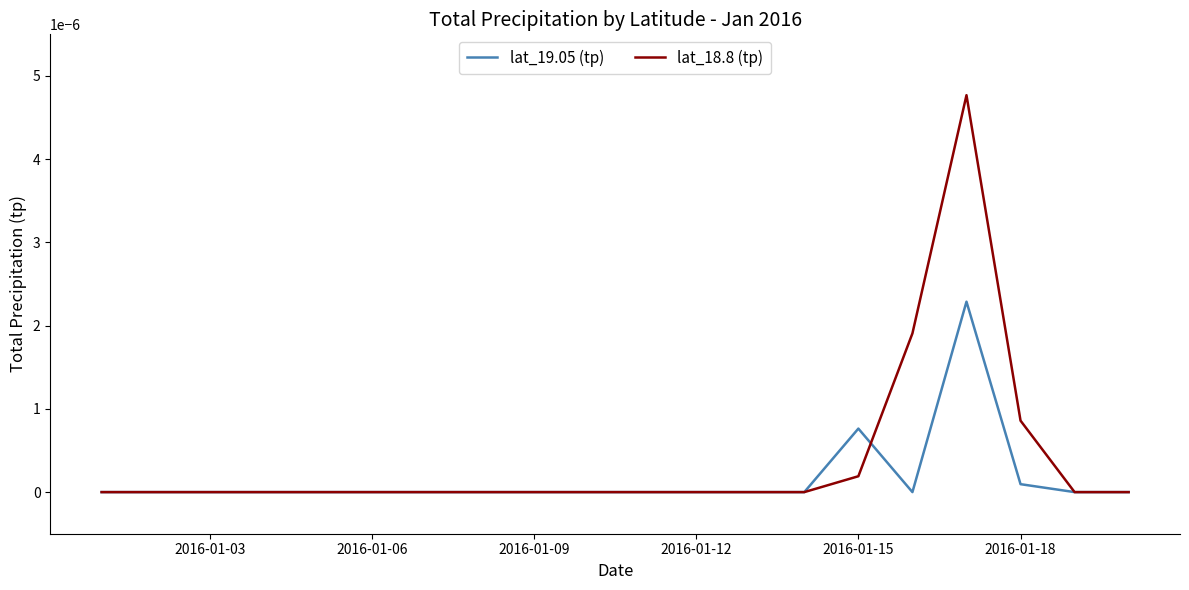

List the series in order of their peak value, lowest first.

lat_19.05 (tp), lat_18.8 (tp)